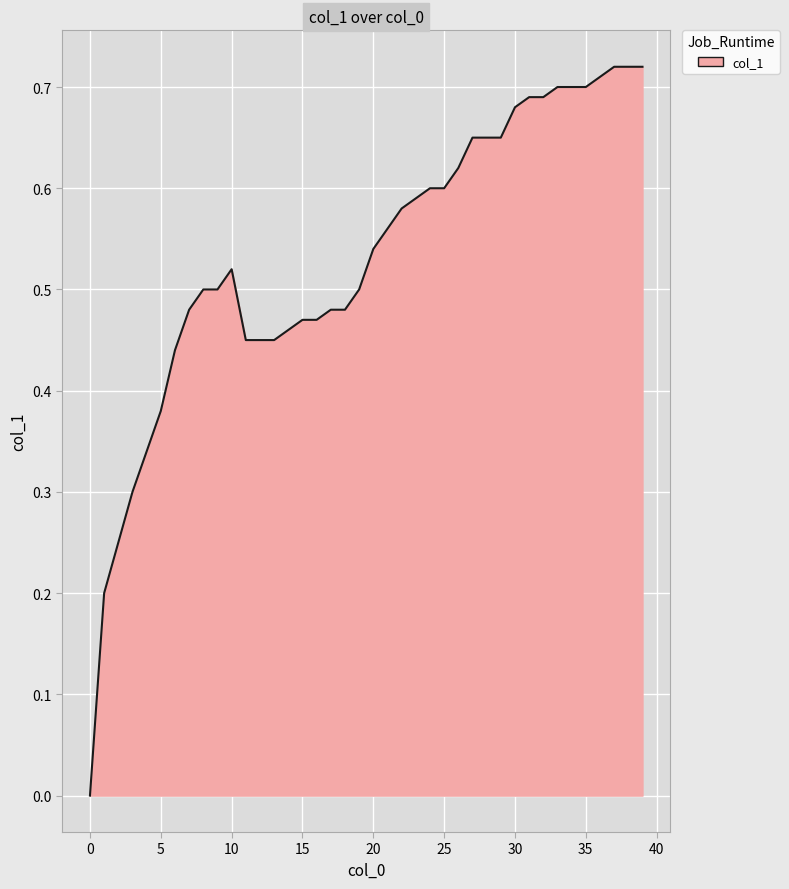

Does the chart display data point markers on the line(s)?

No